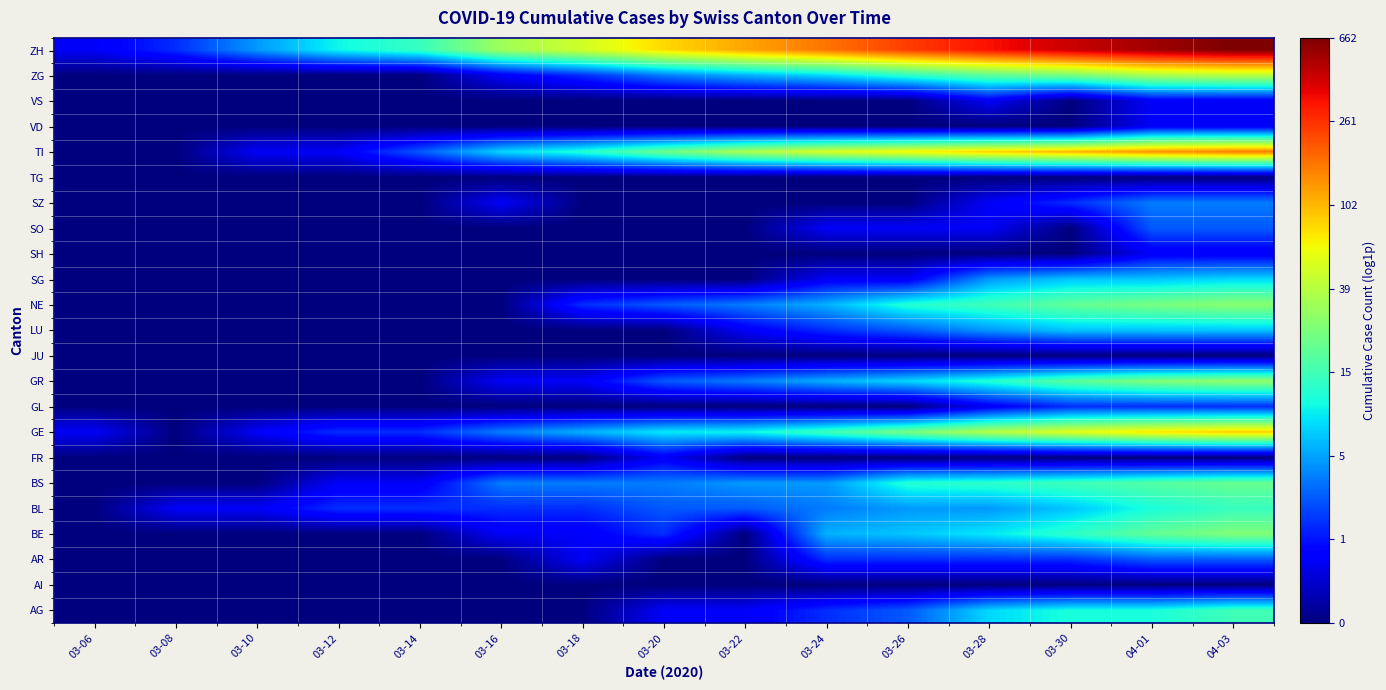

At how many categories does at least one series exceed 0?

15